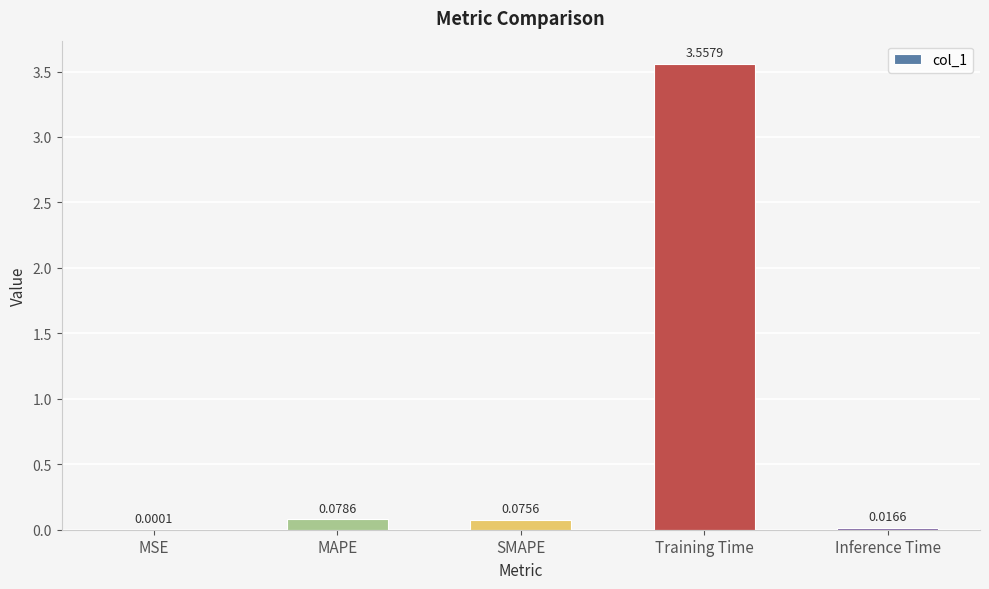

At which label is the value closest to 1?

MAPE